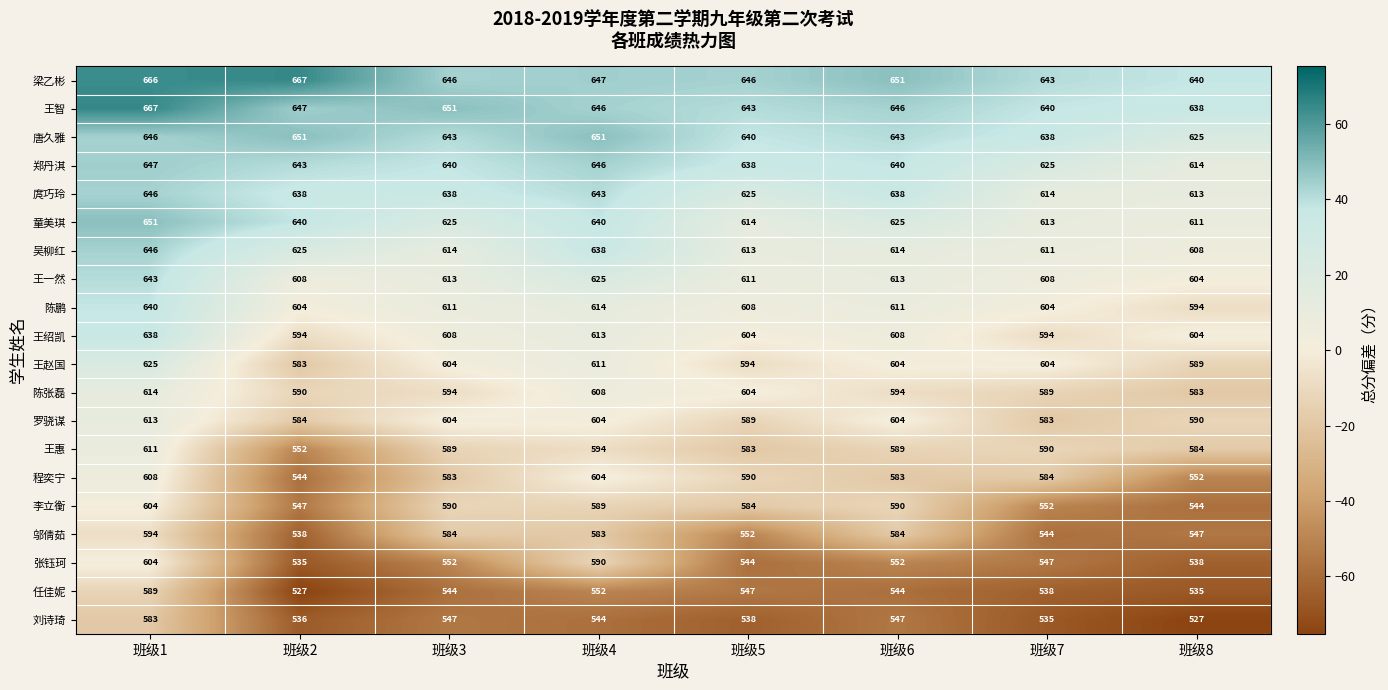

Read the 梁乙彬 value at 班级8, to the nearest 10.

640